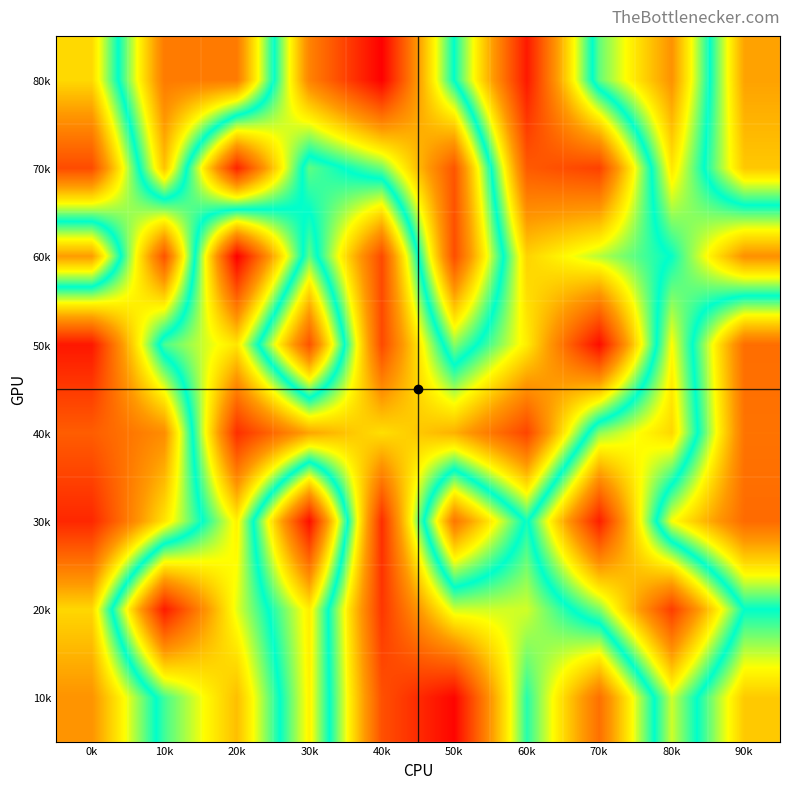

Between 30k and 90k, which is larger?

90k